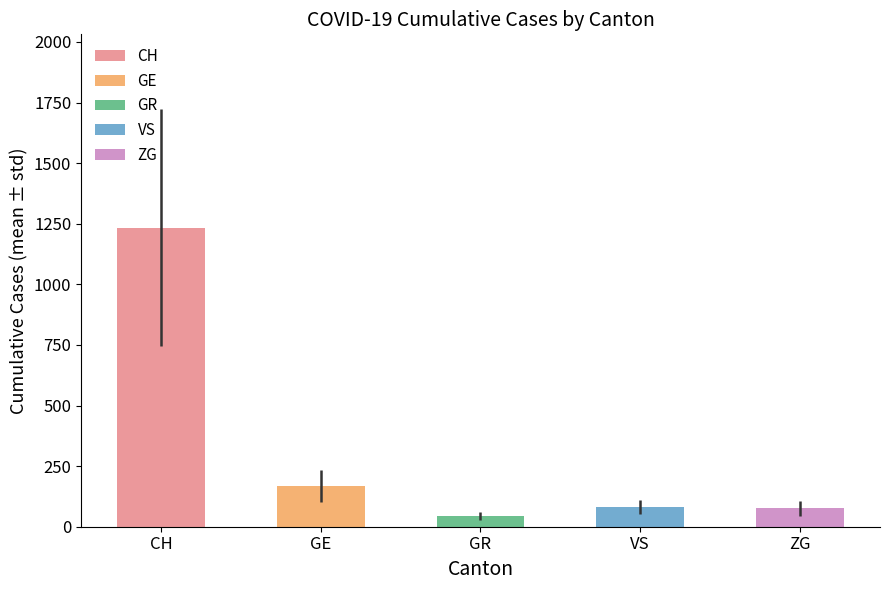

How many data points in GE are less than 162?

5